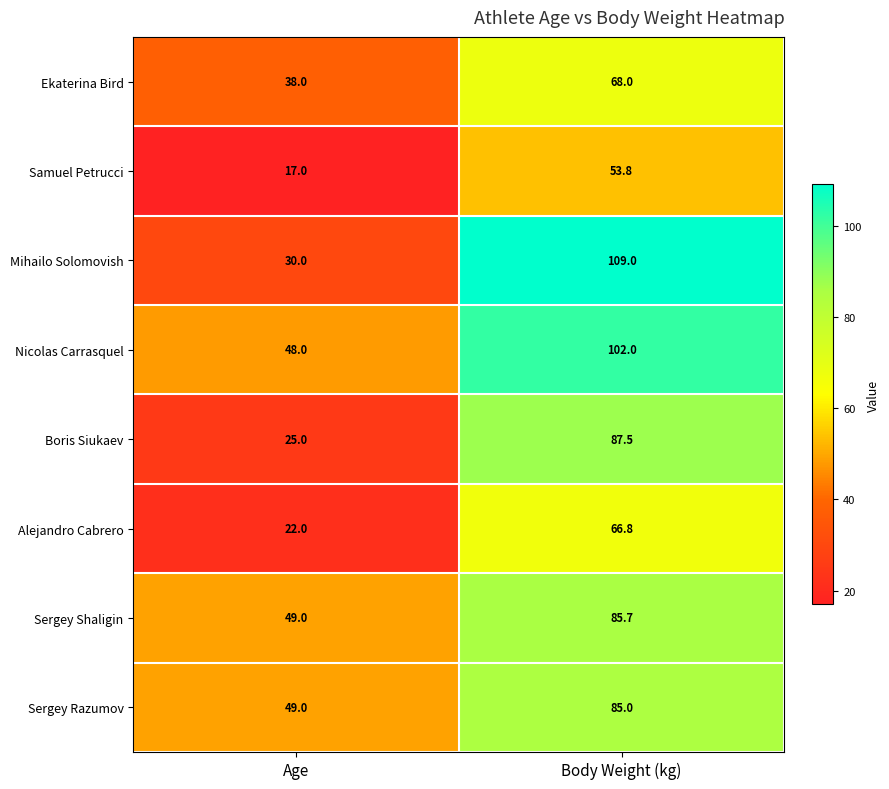

Which label corresponds to the smallest value in the chart?

Age